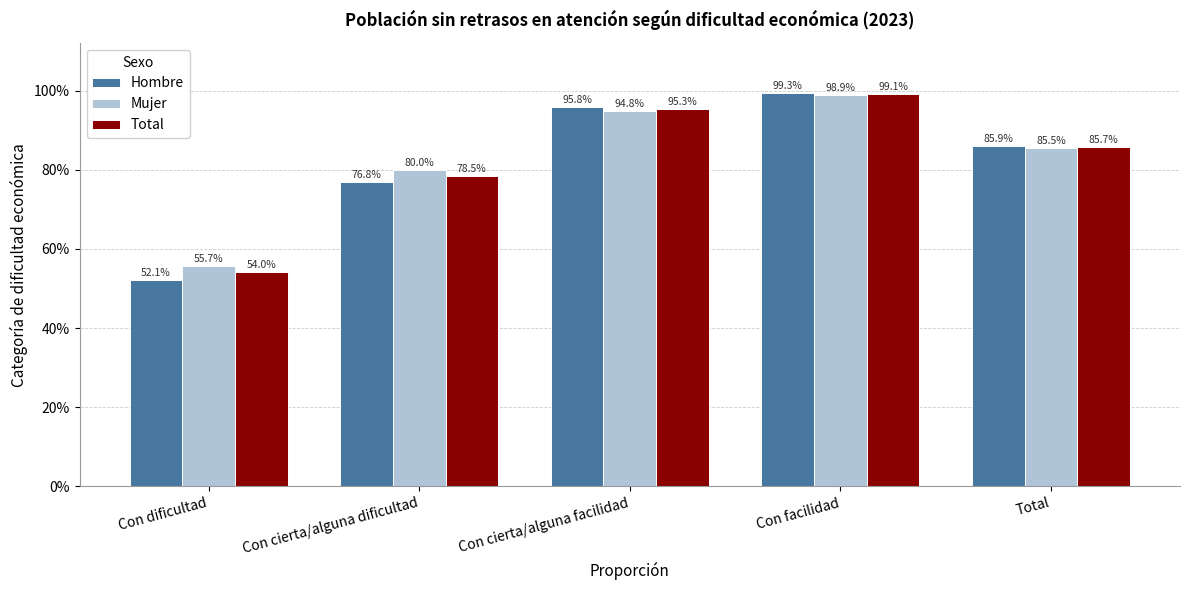

List the series in order of their overall mean, highest first.

Mujer, Total, Hombre